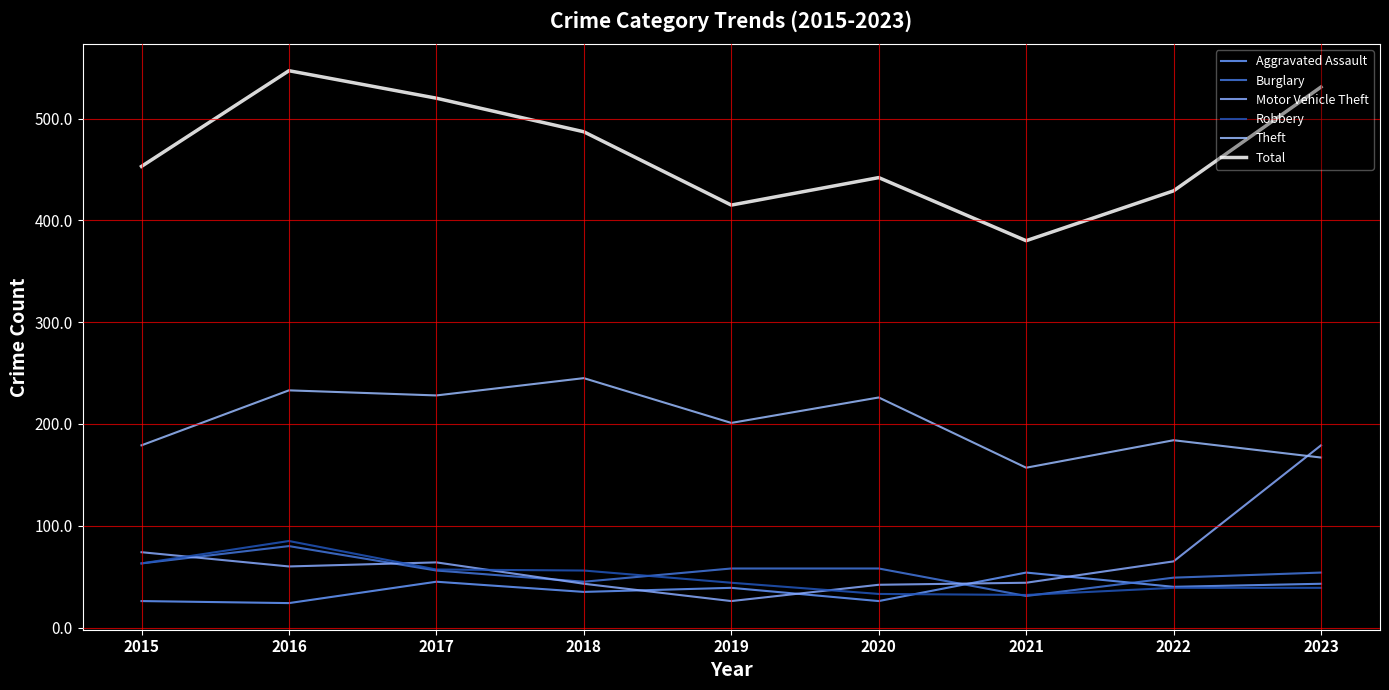

Does the chart have visible grid lines?

Yes